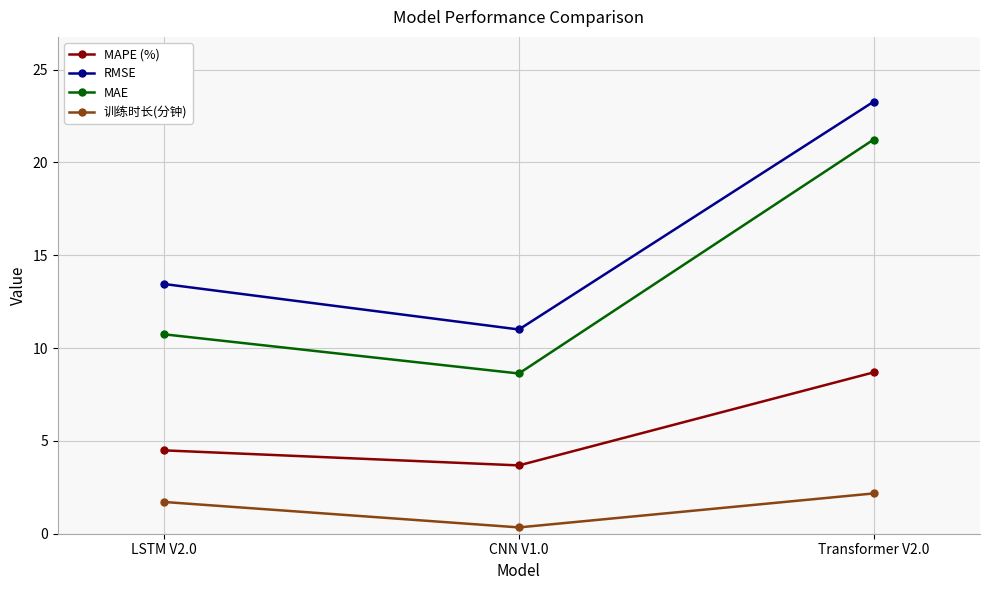

Does the chart have visible grid lines?

Yes